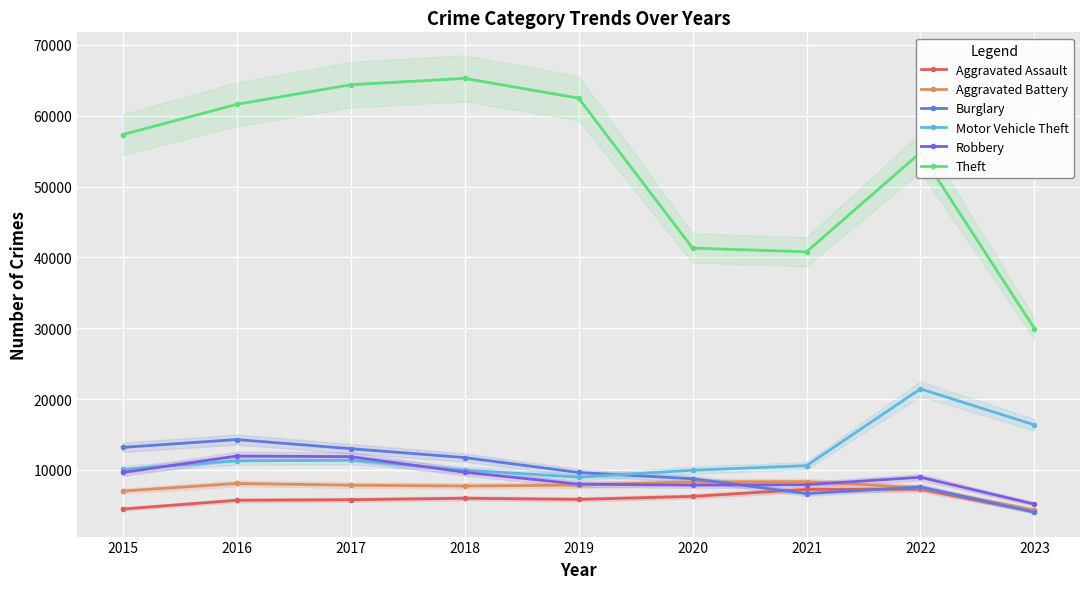

Reading left to right, extract all data points from this chart.

Aggravated Assault: 2015=4480	2016=5712	2017=5793	2018=6001	2019=5841	2020=6263	2021=7243	2022=7277	2023=4134
Aggravated Battery: 2015=7018	2016=8085	2017=7845	2018=7734	2019=7857	2020=8319	2021=8346	2022=7486	2023=4350
Burglary: 2015=13184	2016=14289	2017=13001	2018=11747	2019=9638	2020=8757	2021=6659	2022=7592	2023=4027
Motor Vehicle Theft: 2015=10068	2016=11286	2017=11380	2018=9985	2019=8977	2020=9959	2021=10602	2022=21446	2023=16361
Robbery: 2015=9638	2016=11960	2017=11880	2018=9680	2019=7994	2020=7855	2021=7917	2022=8965	2023=5175
Theft: 2015=57350	2016=61621	2017=64384	2018=65286	2019=62491	2020=41320	2021=40796	2022=54808	2023=29962